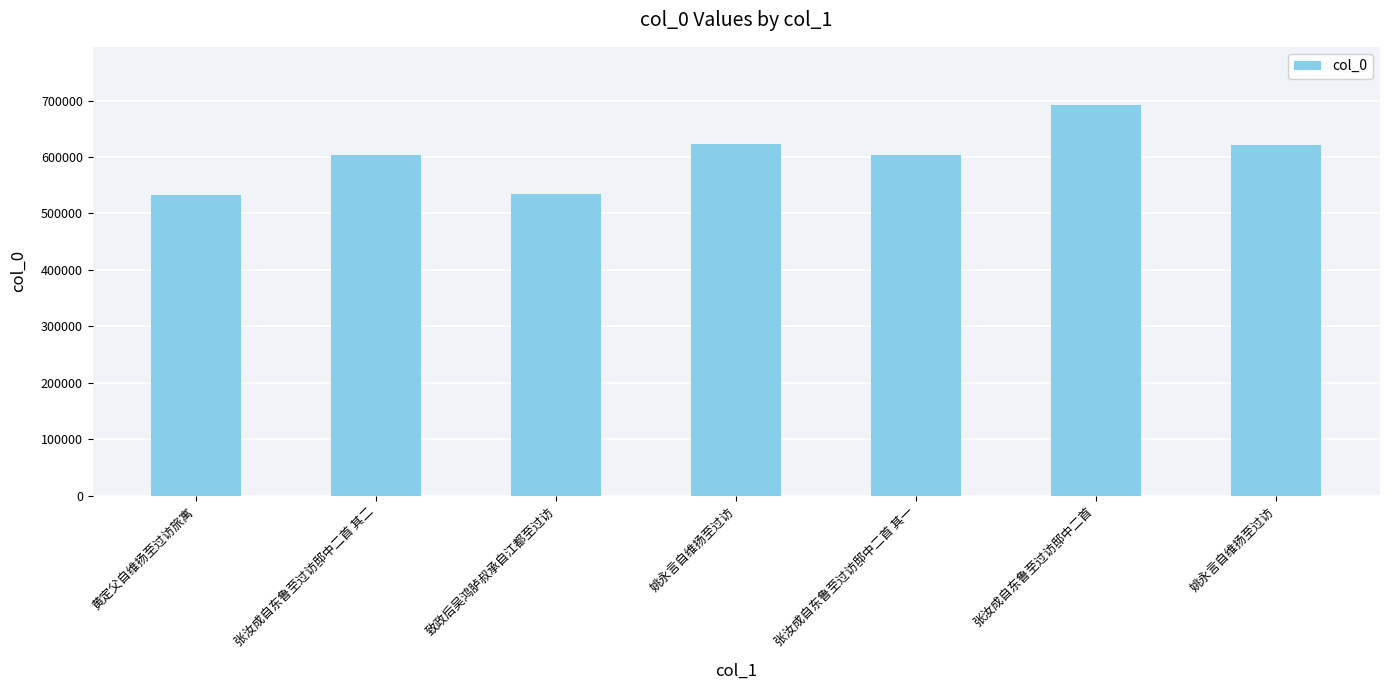

What value does the data have at 姚永言自维扬至过访, to the nearest 50?

622550